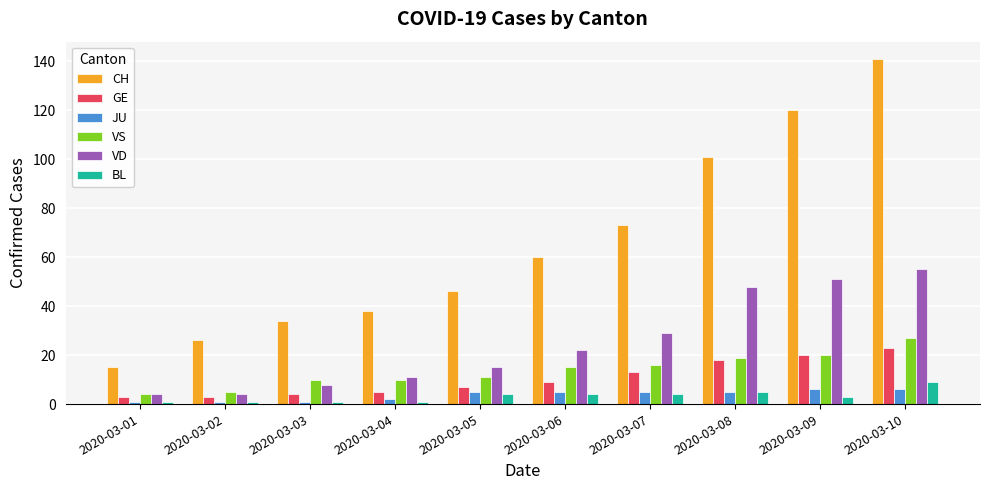

How many series are shown in this chart?

6